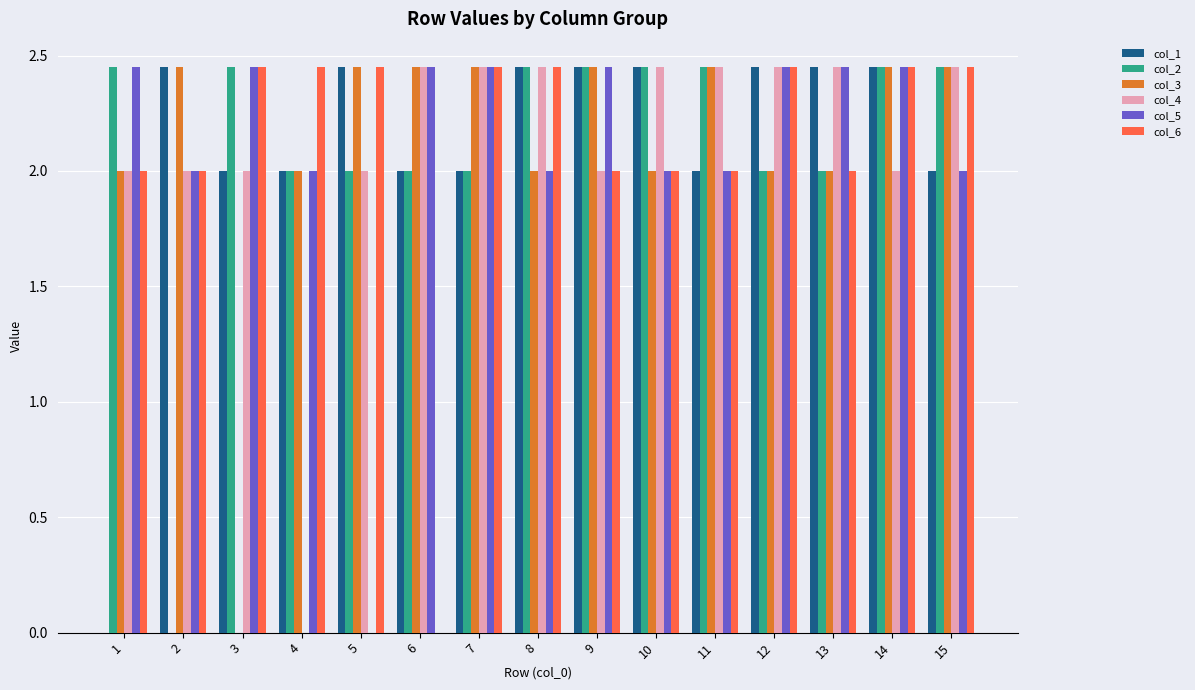

At which category is the sum across all series the highest?

14